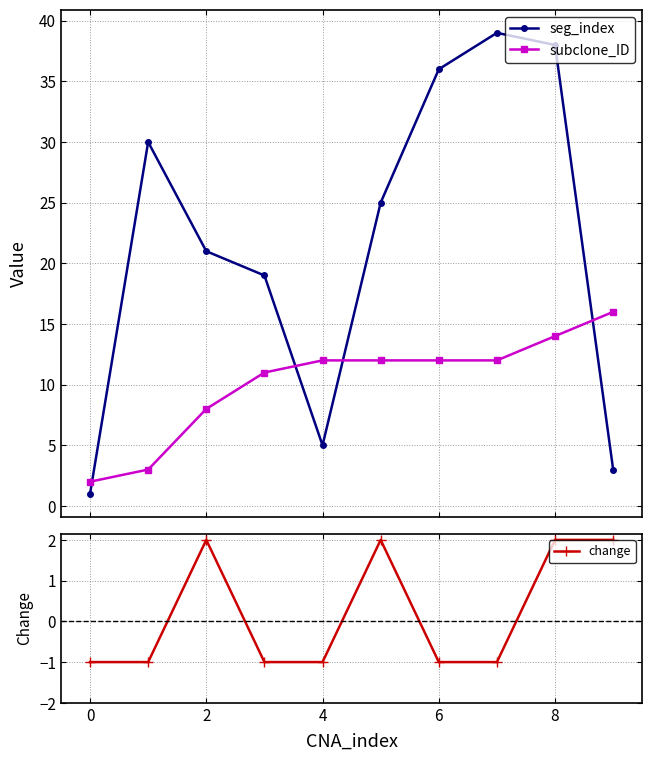

Which series has the largest total across all categories?

seg_index